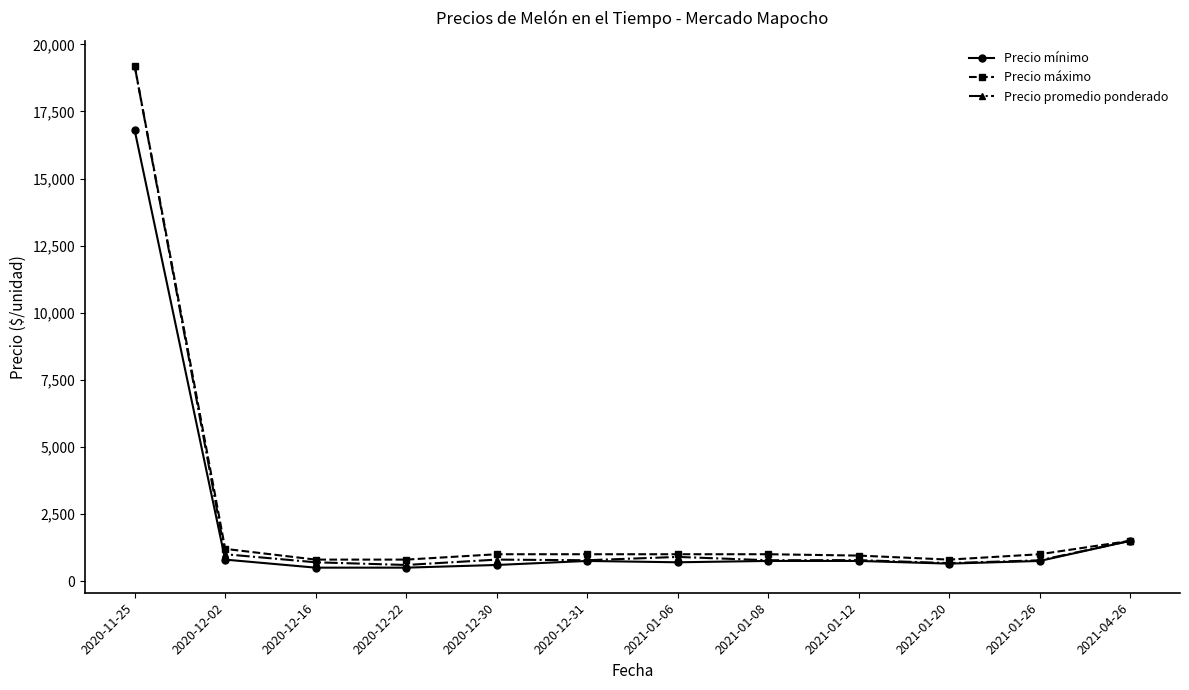

At which label does Precio promedio ponderado first exceed 780?

2020-11-25